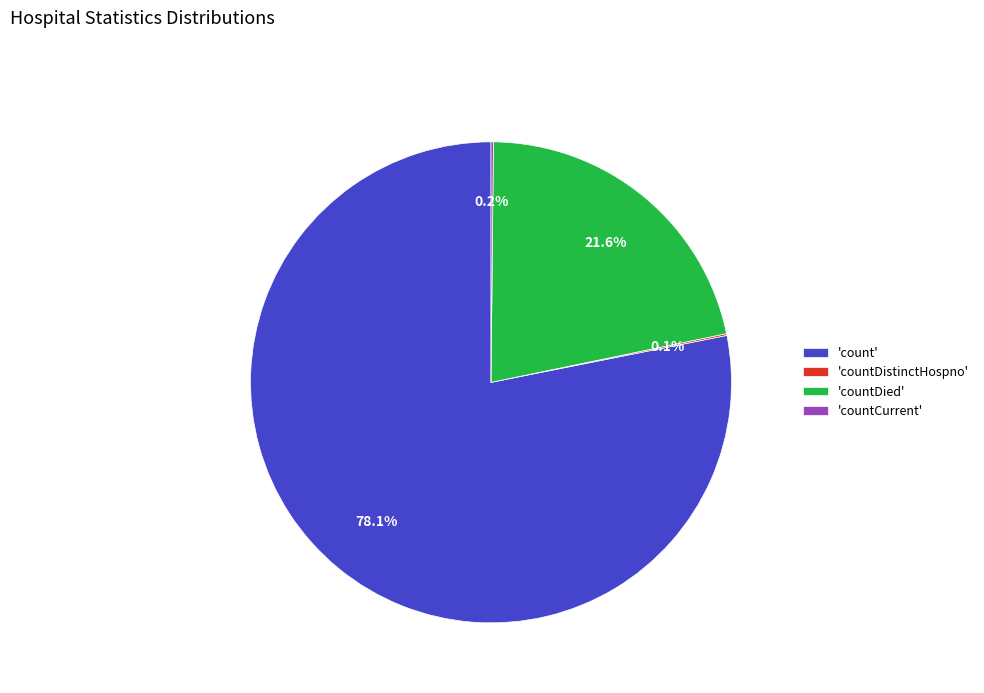

What percentage is NOT represented by 'count'?

21.9%